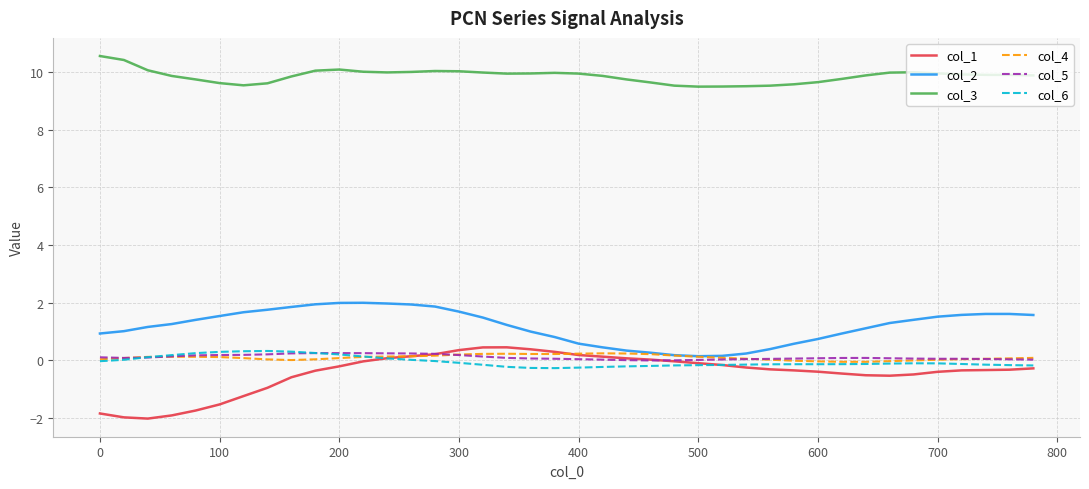

True or false: col_6 and col_3 intersect in this chart.

False